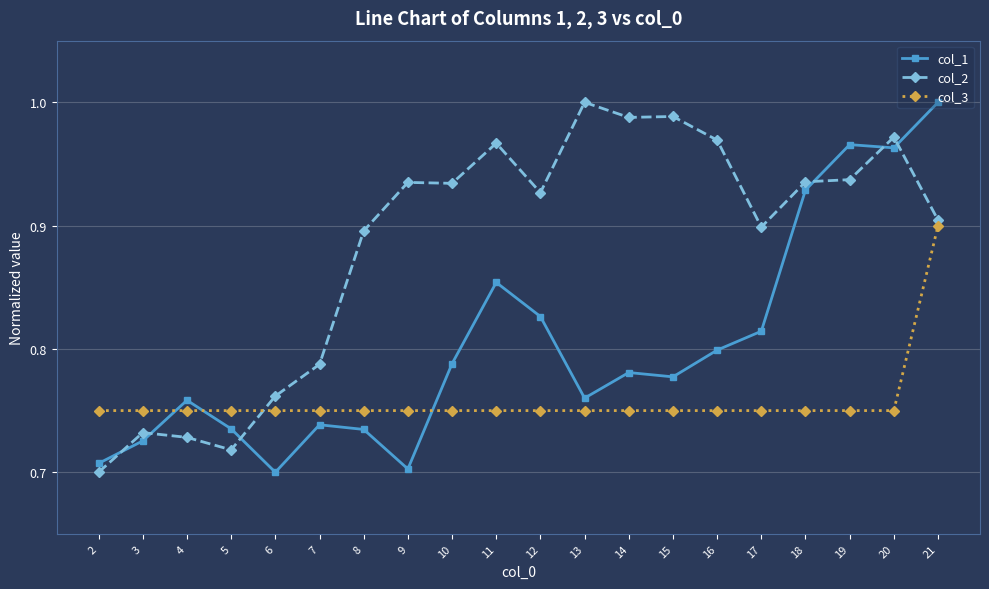

Where do col_3 and col_1 first cross each other?

3 and 4